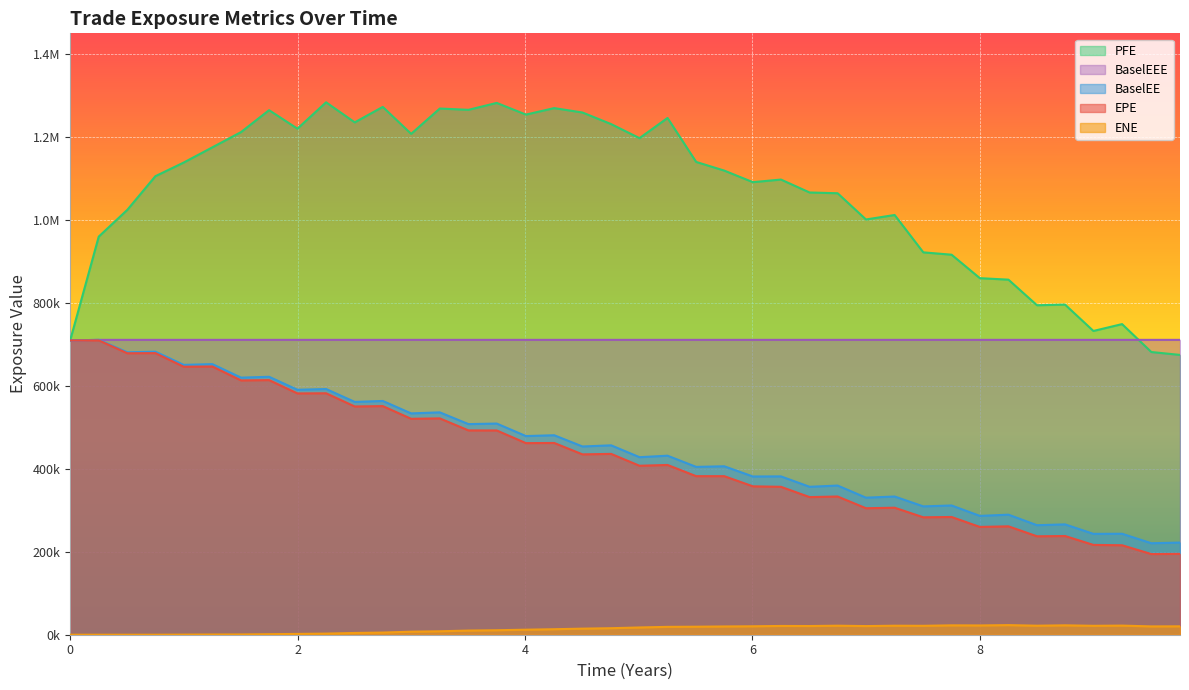

At how many categories does at least one series exceed 704820?

40